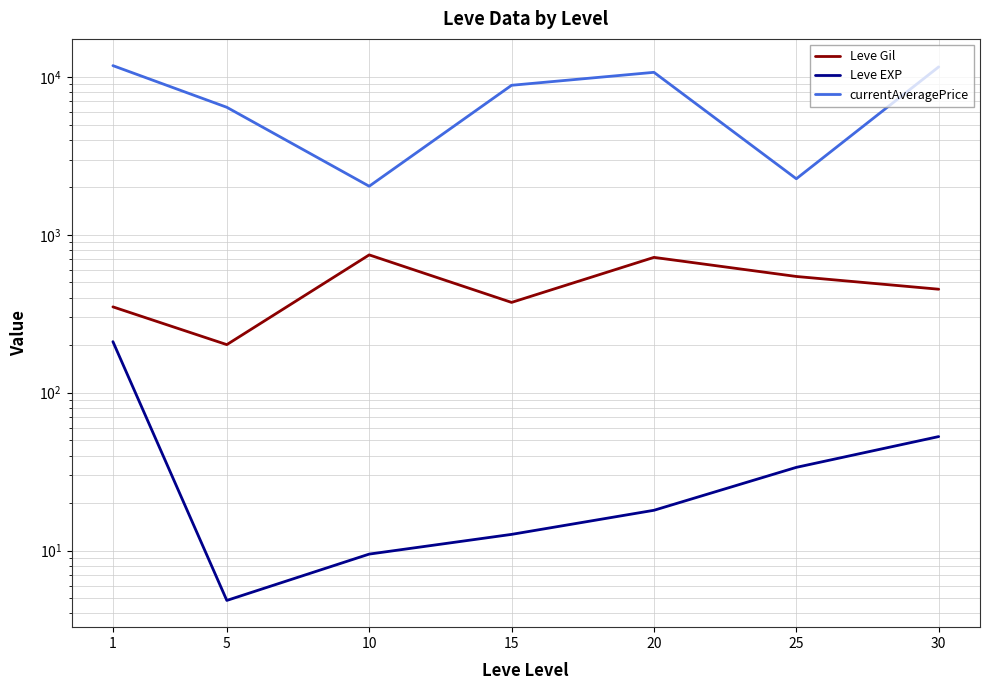

True or false: currentAveragePrice and Leve Gil intersect in this chart.

False